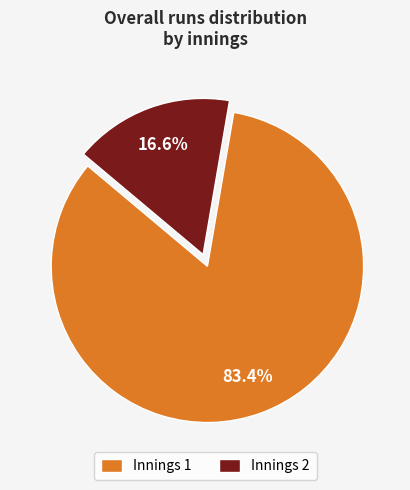

Is there any slice that represents more than half of the pie?

Yes